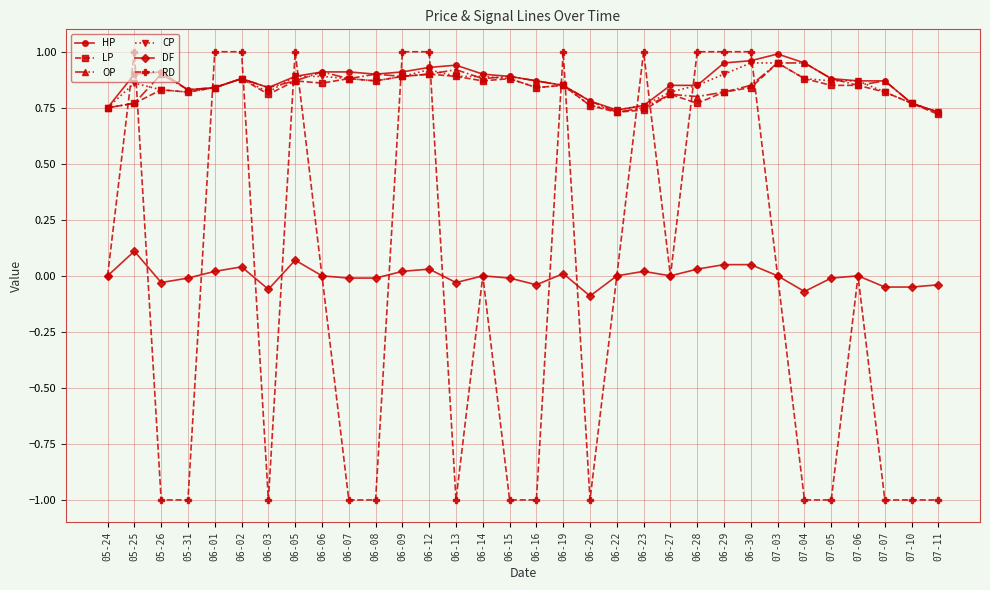

How many times do LP and RD cross each other?

14